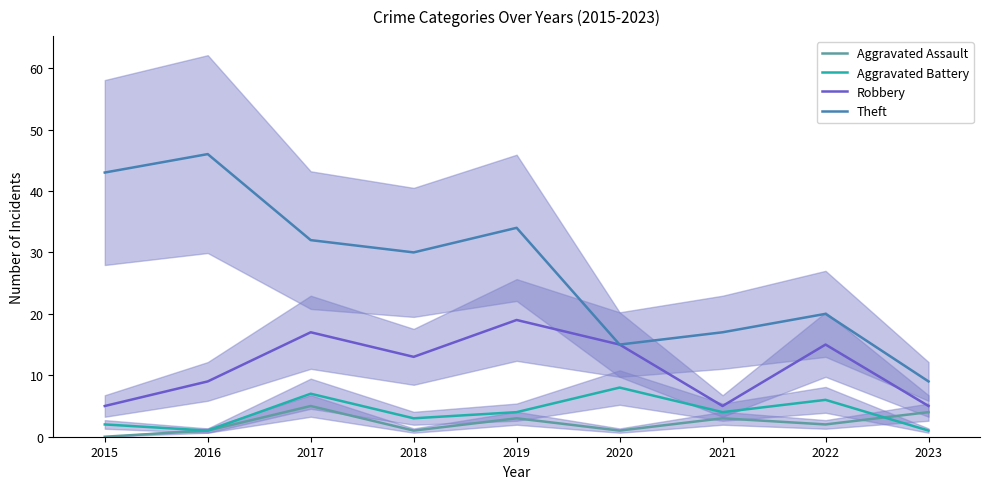

Between 2015 and 2019, which is larger?

2019